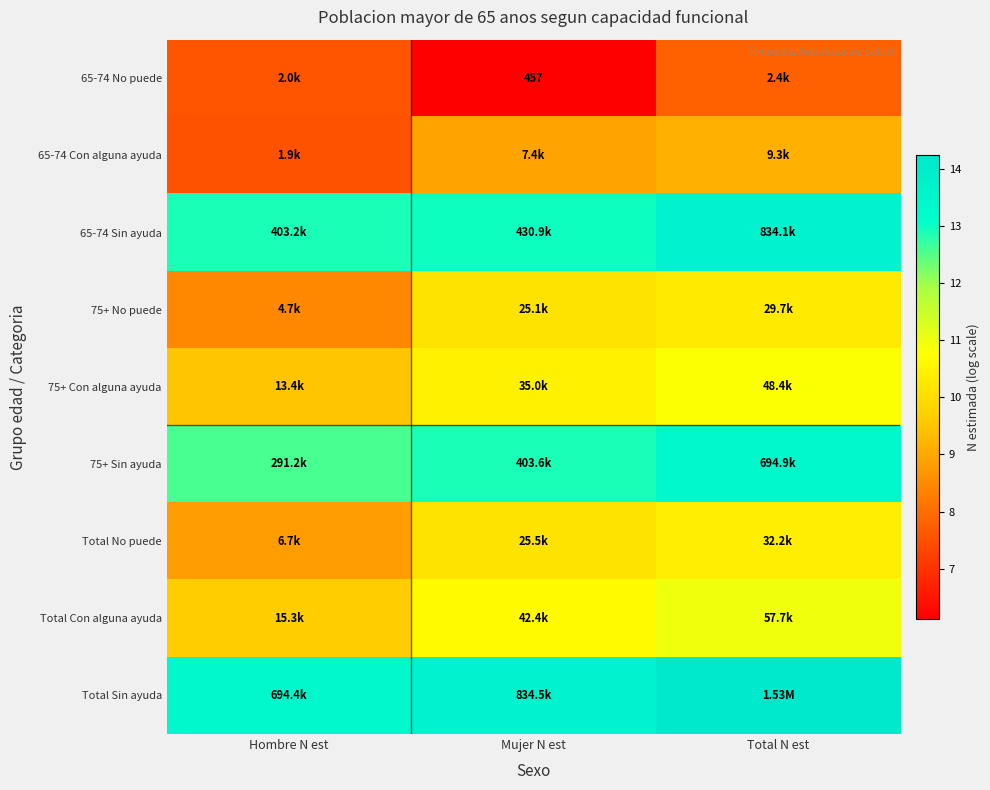

At how many categories does at least one series exceed 11?

3